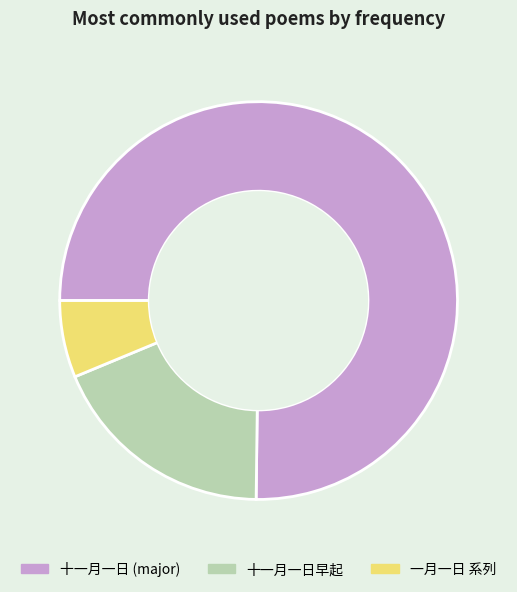

Combined, do 十一月一日早起 and 十一月一日 (major) account for over 50%?

Yes